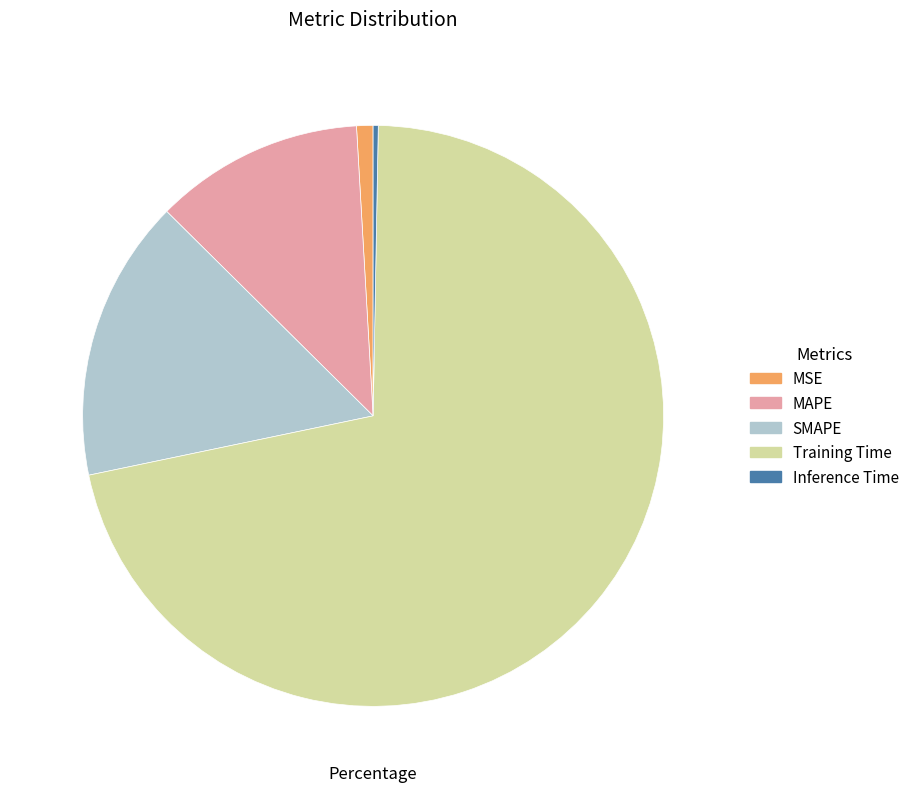

Rank the categories by value from highest to lowest.

Training Time, SMAPE, MAPE, MSE, Inference Time